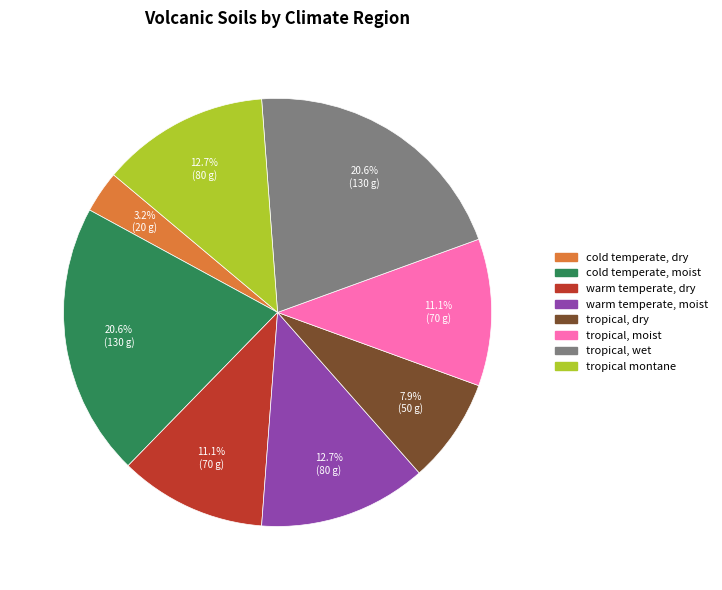

True or false: warm temperate, dry accounts for 11% of the total.

True